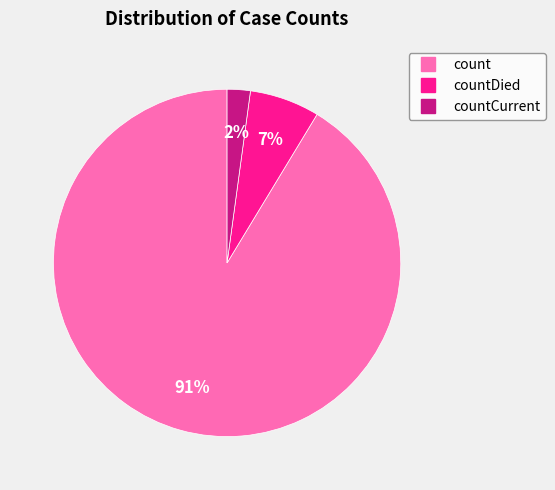

To the nearest percent, what is the average slice percentage?

33%